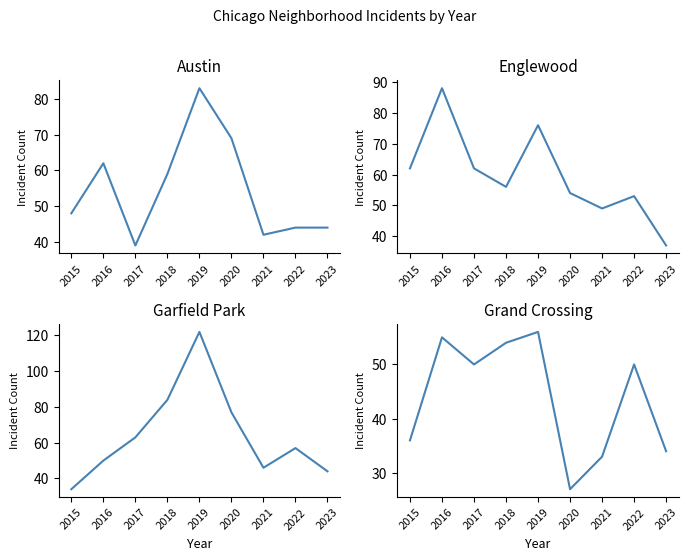

Which series has the largest range (max minus min)?

Garfield Park